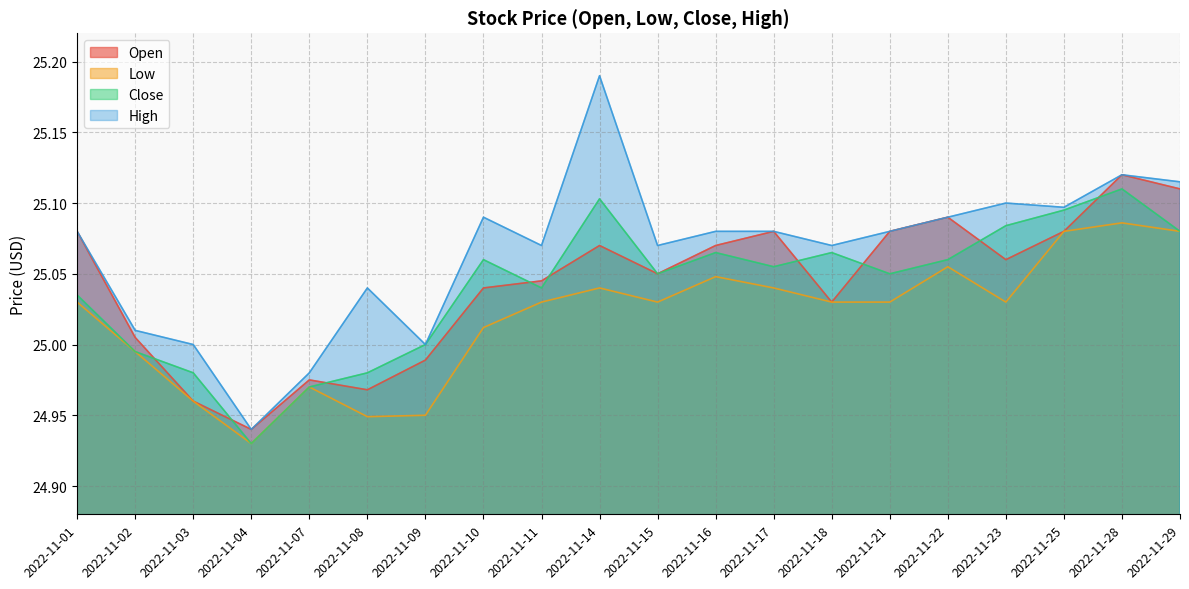

List the labels in order of Low value, largest first.

2022-11-28, 2022-11-25, 2022-11-29, 2022-11-22, 2022-11-16, 2022-11-14, 2022-11-17, 2022-11-01, 2022-11-11, 2022-11-15, 2022-11-18, 2022-11-21, 2022-11-23, 2022-11-10, 2022-11-02, 2022-11-07, 2022-11-03, 2022-11-09, 2022-11-08, 2022-11-04